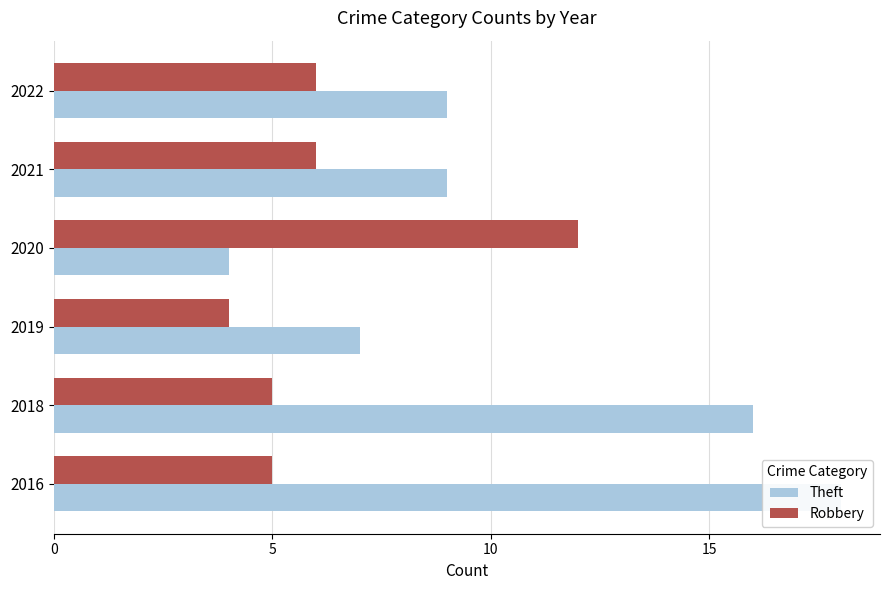

Is it true that Robbery equals 9 at 2021?

False